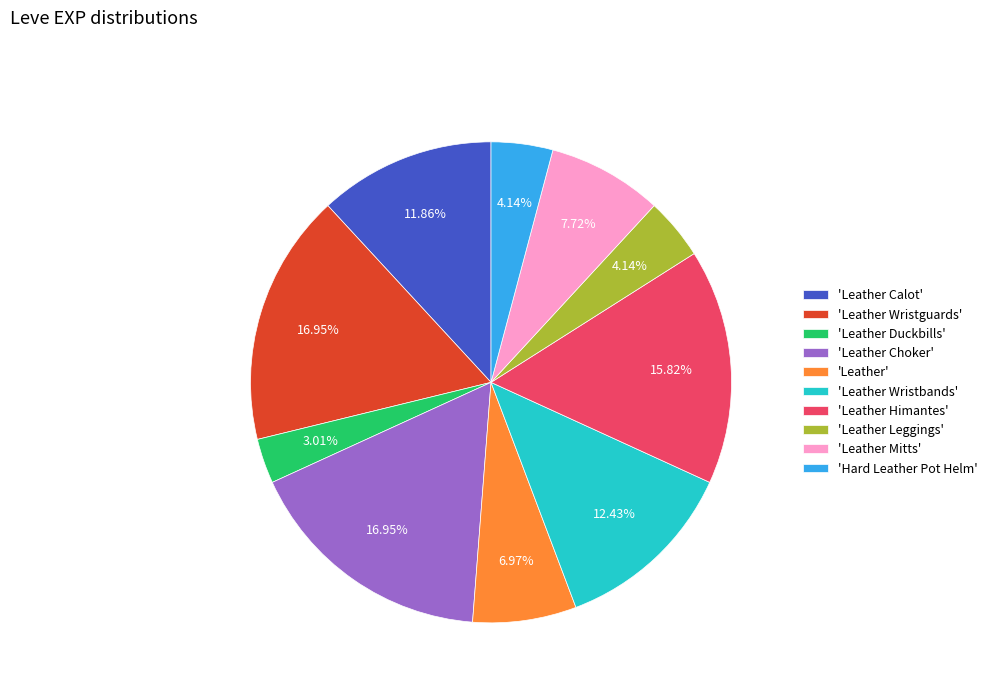

How many segments does this pie chart have?

10